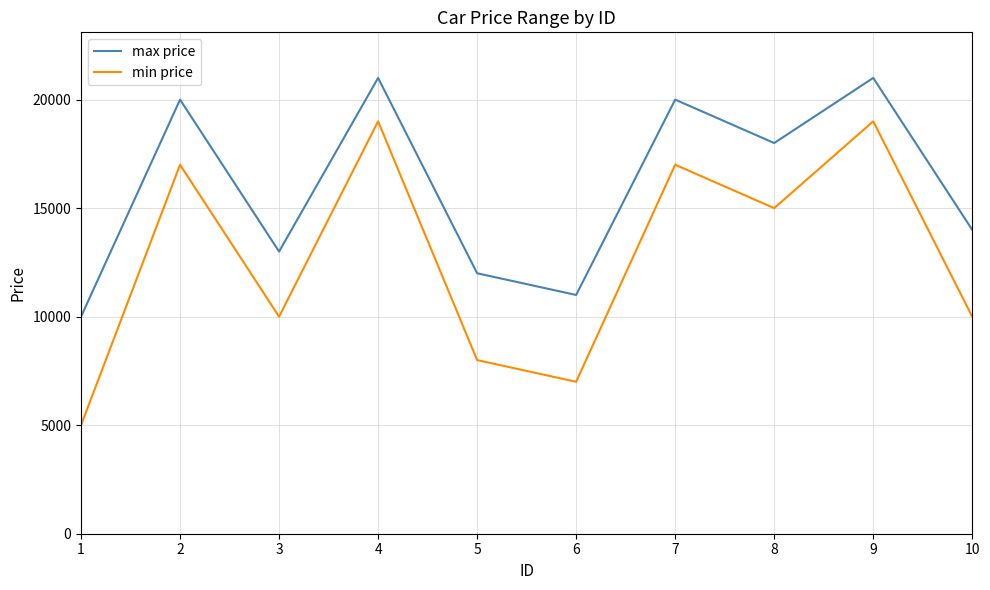

How many categories are shown in the chart?

10